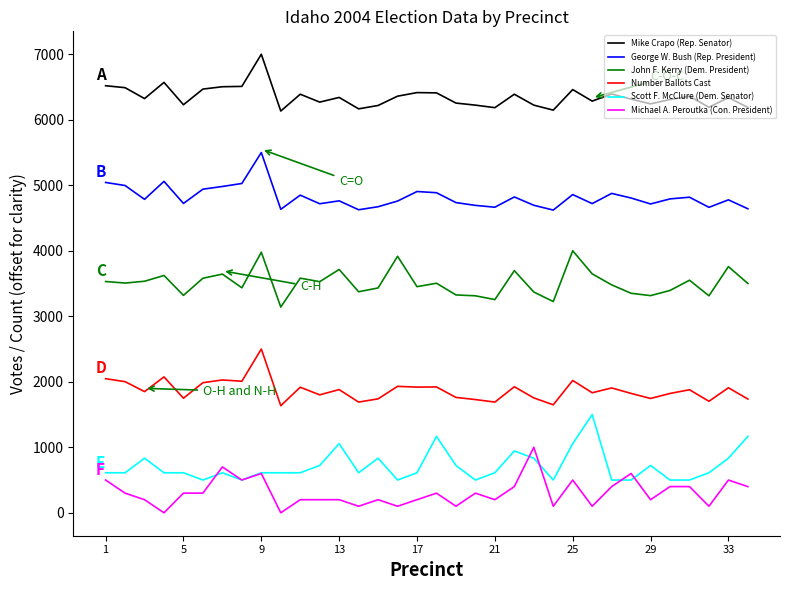

True or false: John F. Kerry (Dem. President) and Mike Crapo (Rep. Senator) intersect in this chart.

False